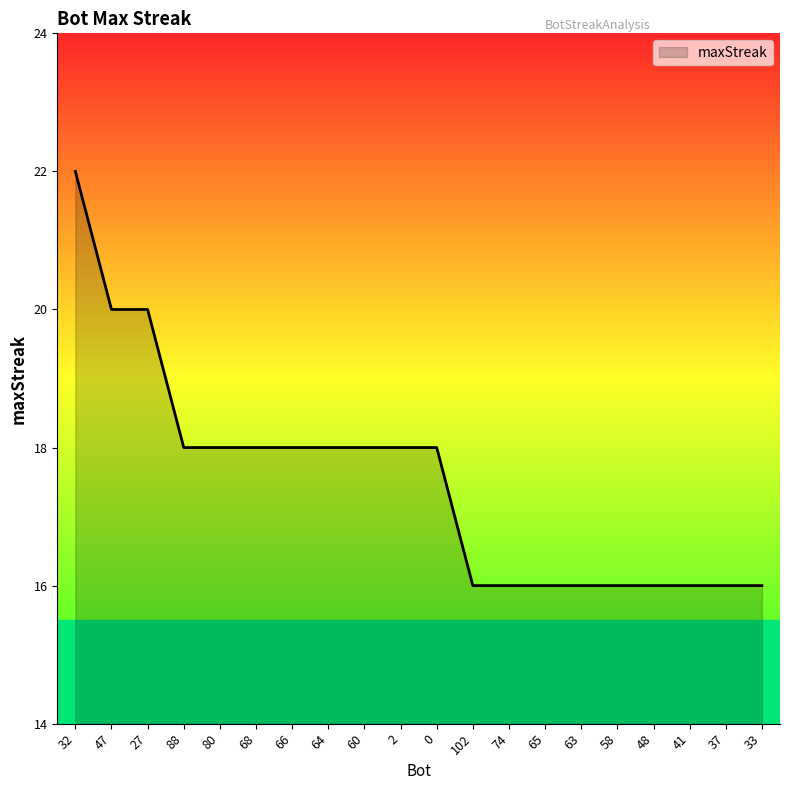

What is the sum of all values?

350